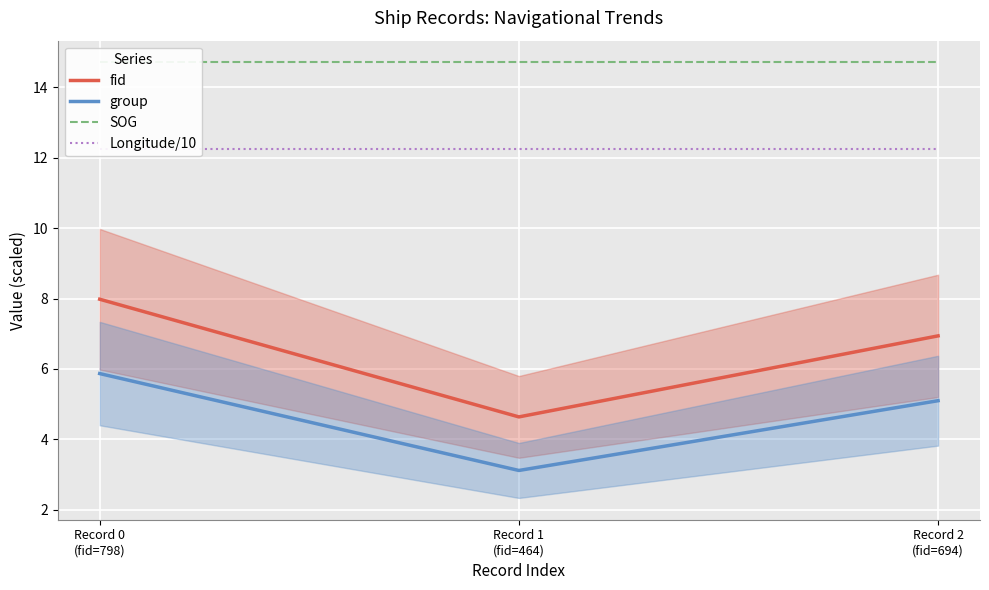

How many lines are shown in the chart?

4